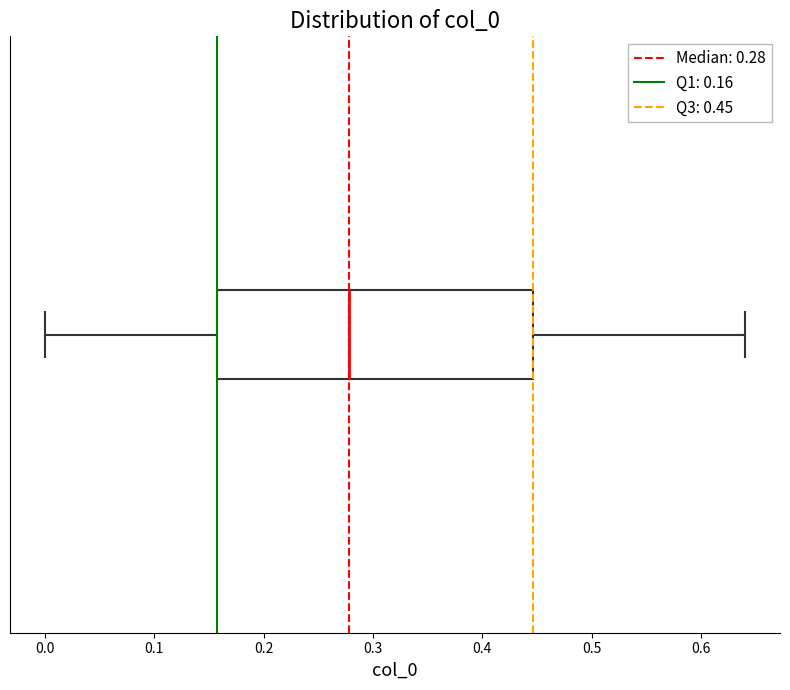

Where does the median line of the box sit on the x-axis? The values are not printed on the chart, so give them approximately, as read against the axis.

0.28